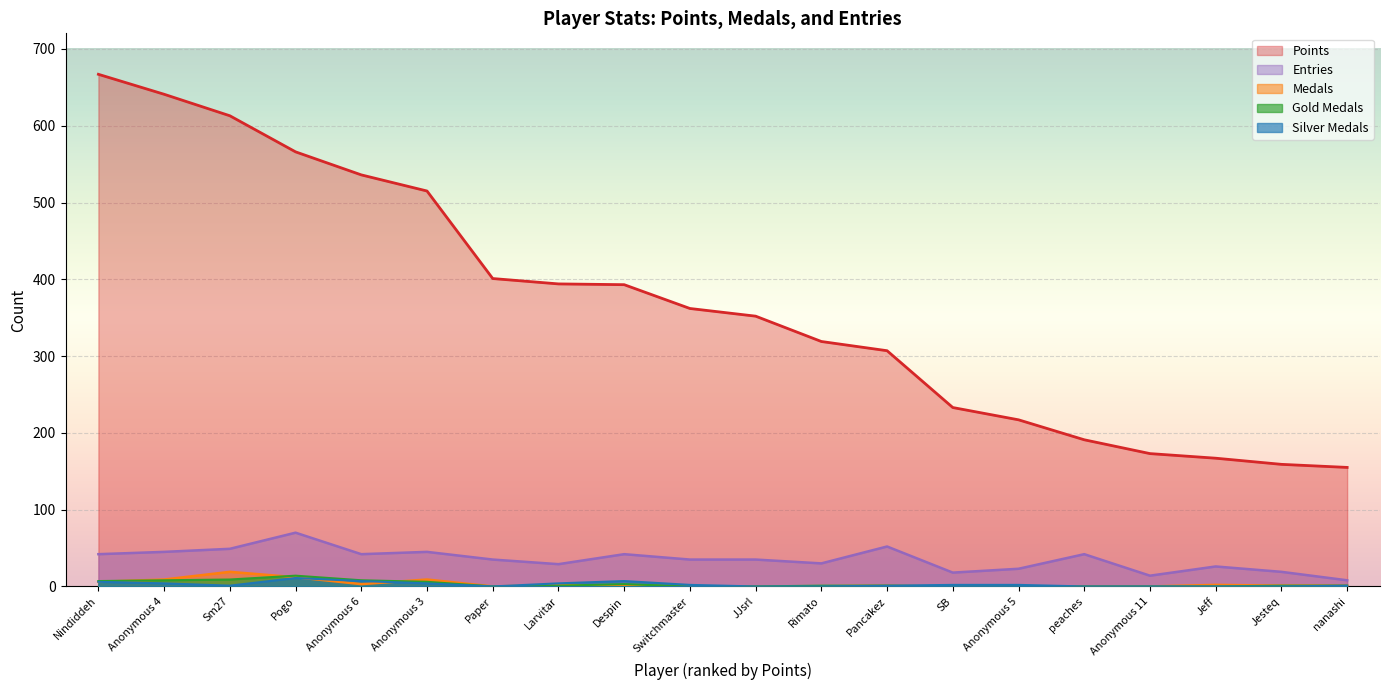

Between Anonymous 6 and Switchmaster, which series saw the biggest shift?

Points